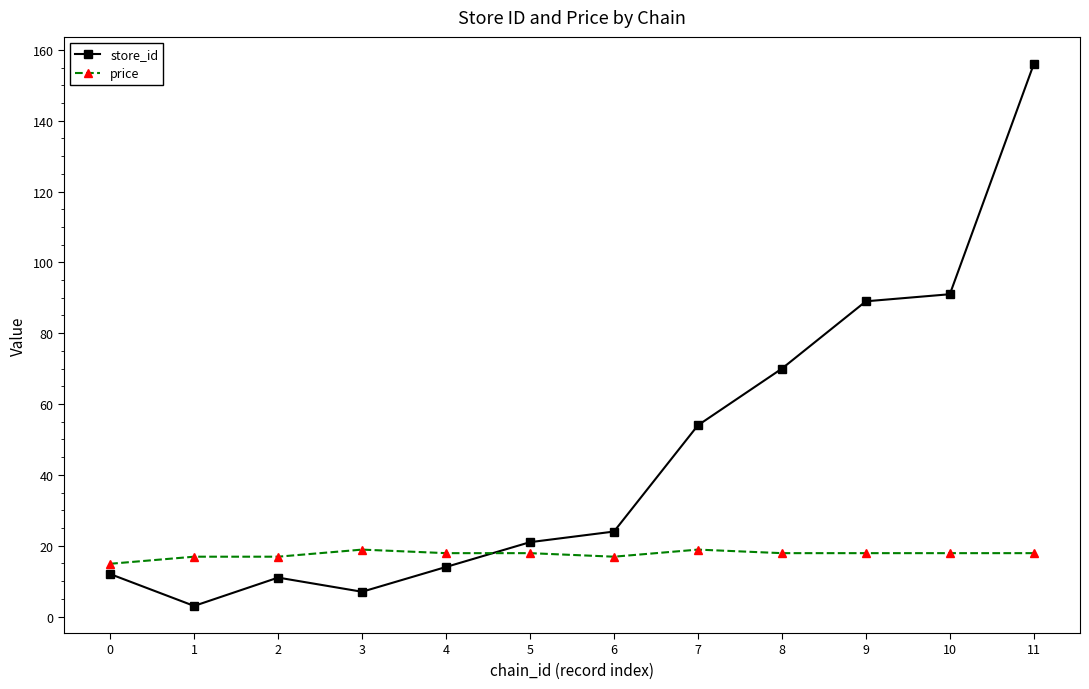

Is it true that store_id equals 19.0 at 2?

False